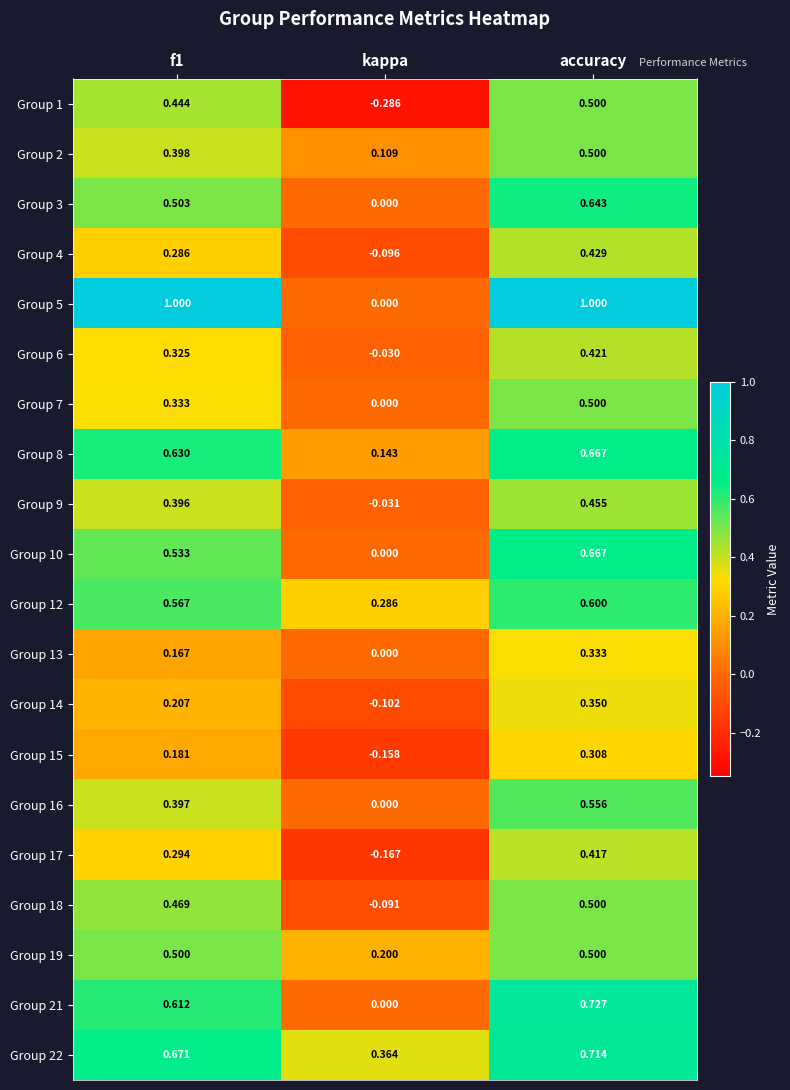

Which label corresponds to the smallest value in the chart?

kappa